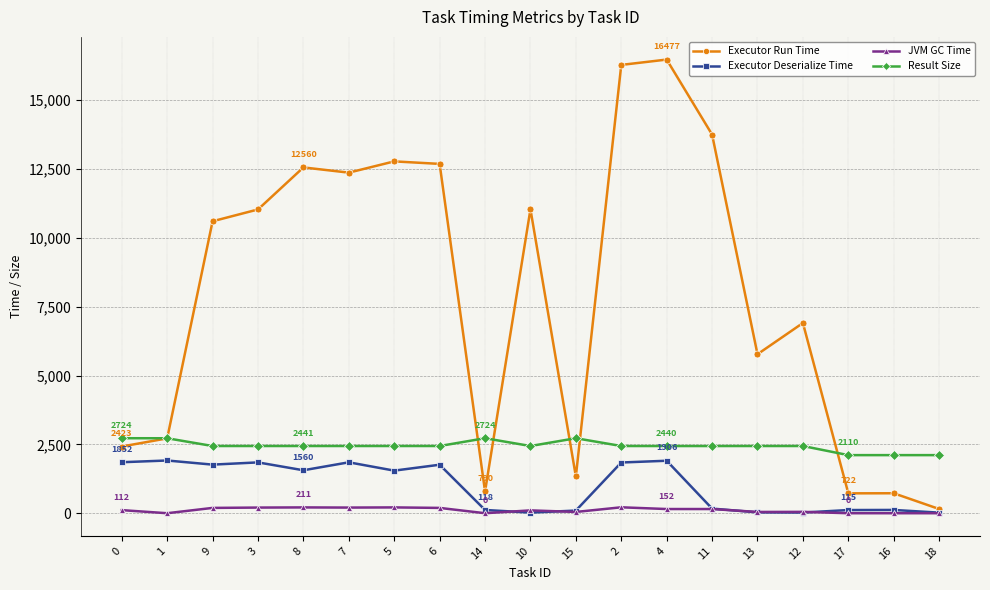

How many distinct data groups are displayed?

4